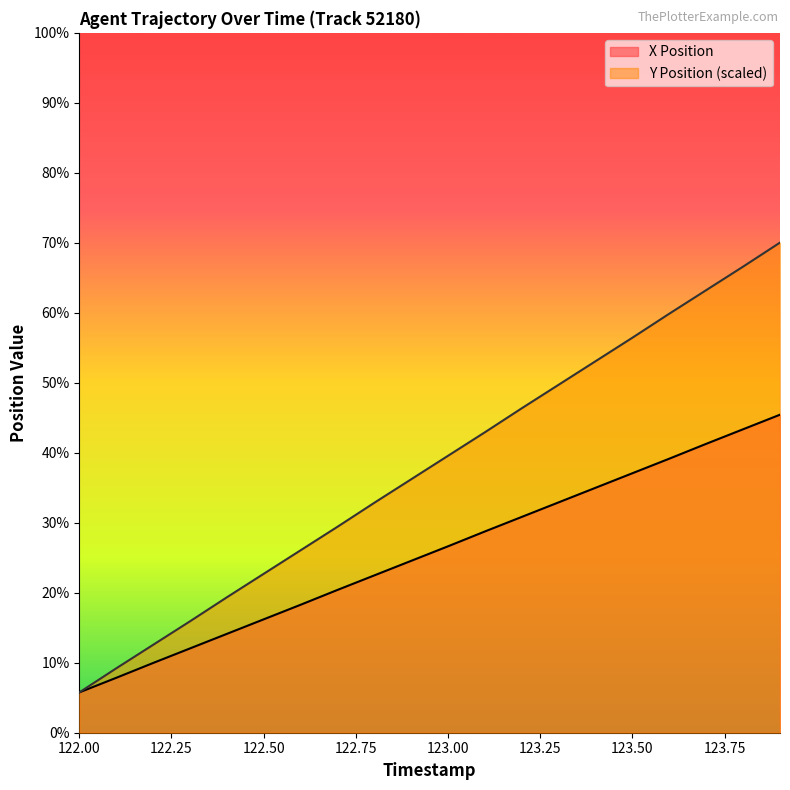

What value does the X Position series have at 122.8?

3620.6